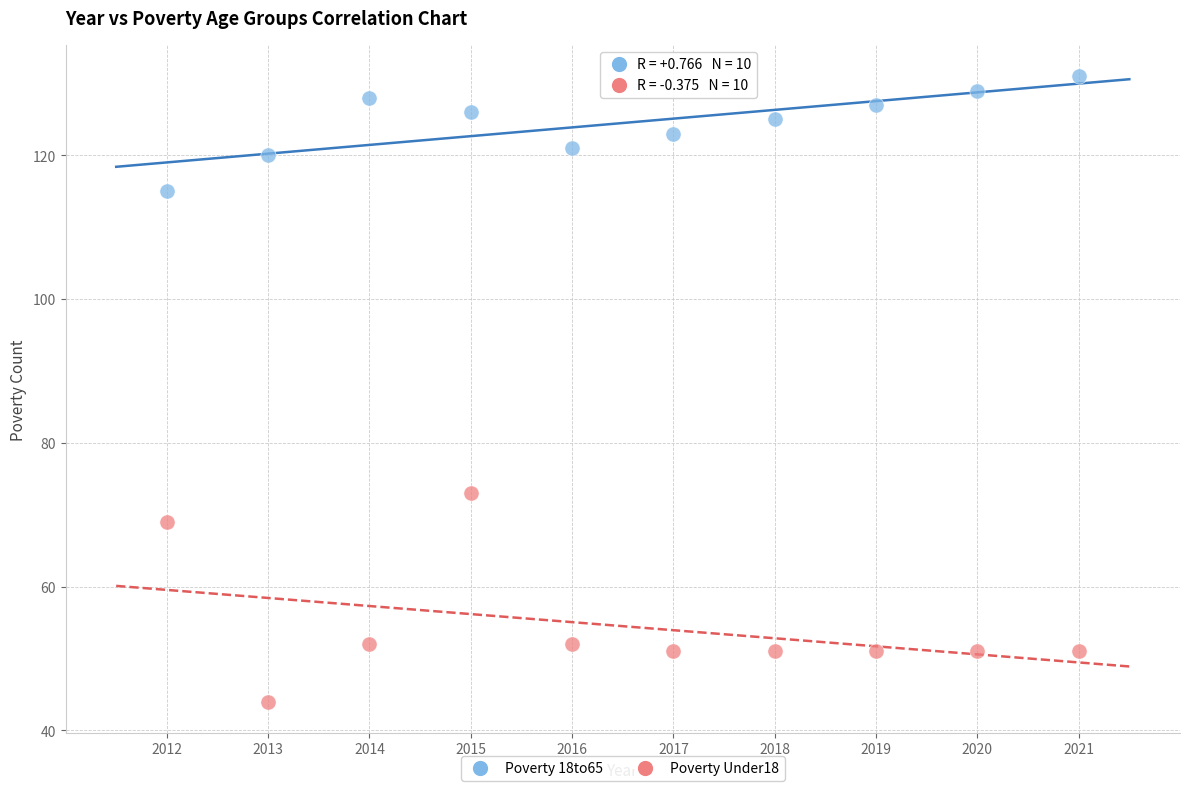

Which series contains the lowest Y value?

Poverty Under18